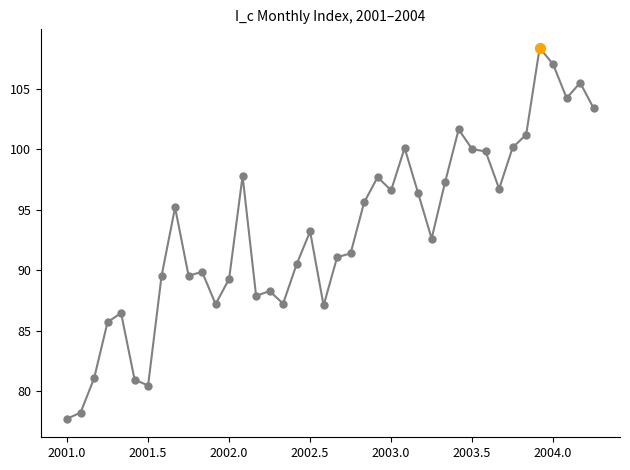

What is the difference between the maximum and minimum values?

30.7